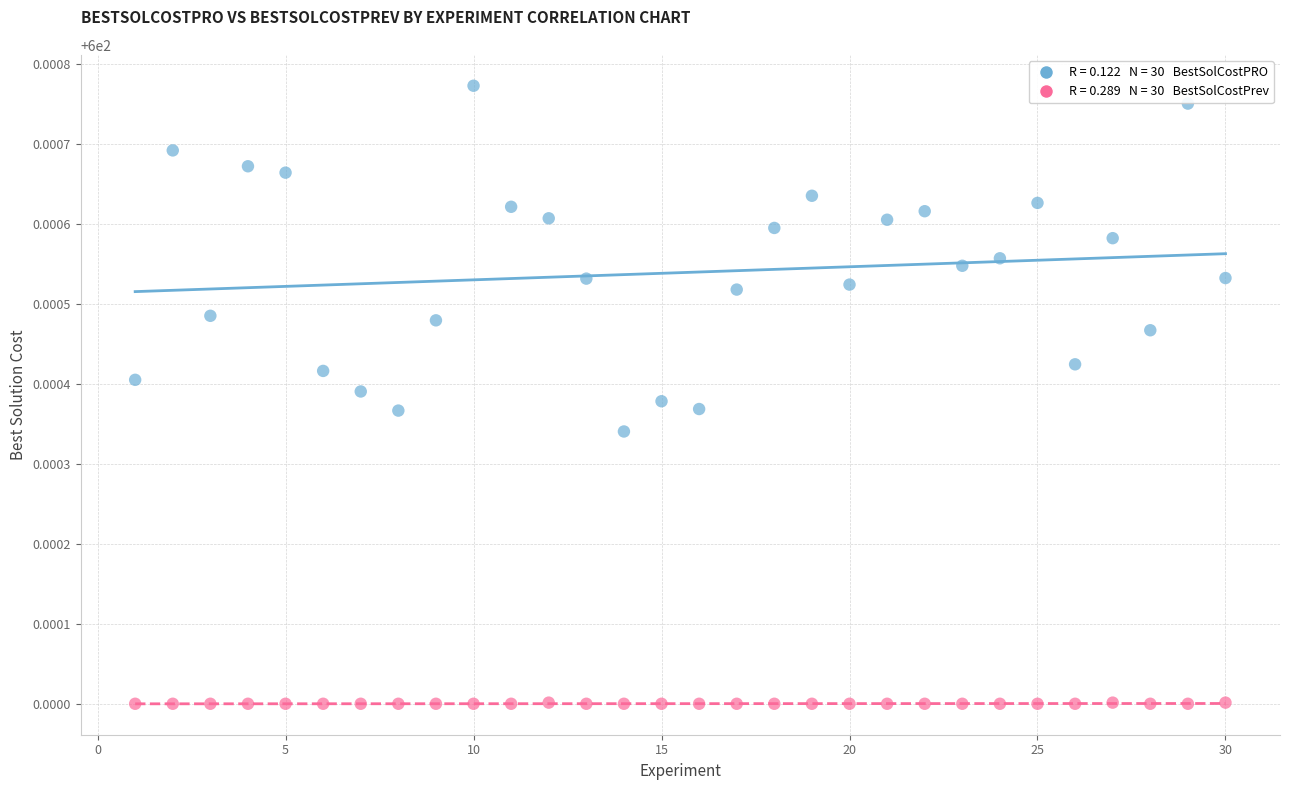

Across all data points, what is the range of X values (max minus min)?

29.0